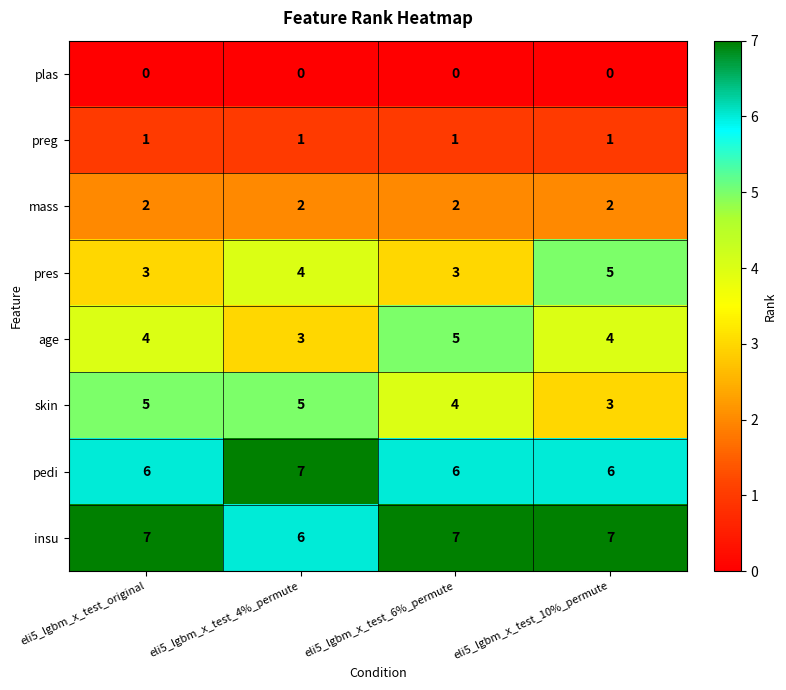

The insu series shows 9 at eli5_lgbm_x_test_4%_permute. True or false?

False